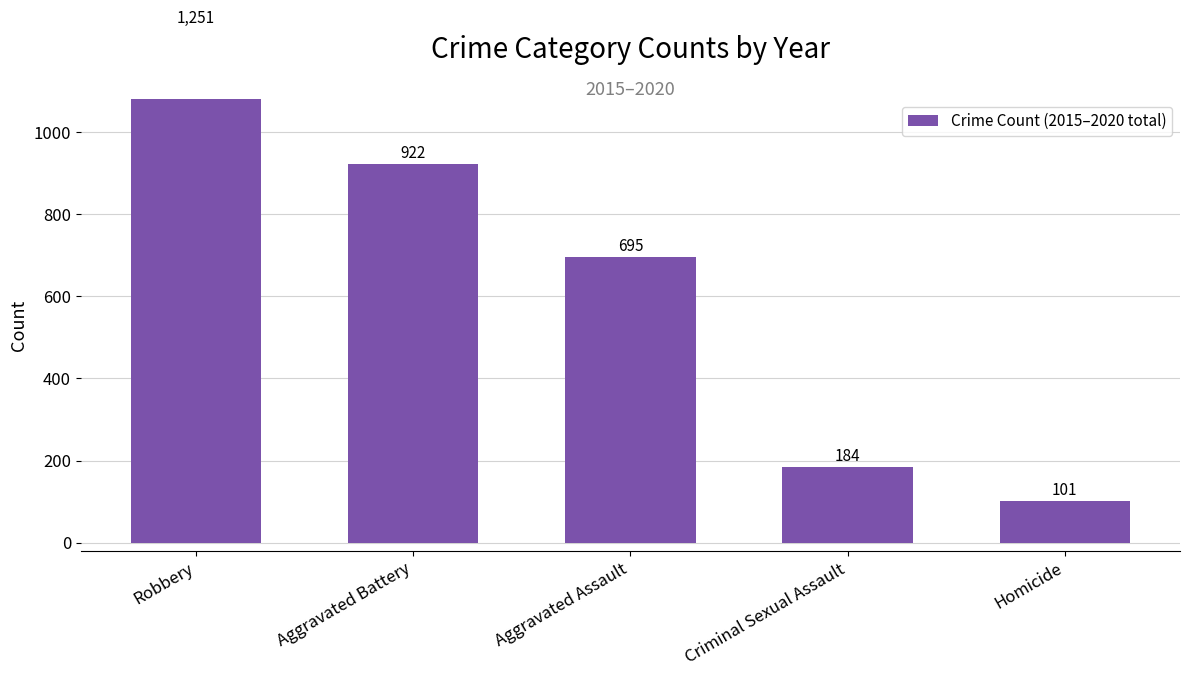

List the labels in order of value, smallest first.

Homicide, Criminal Sexual Assault, Aggravated Assault, Aggravated Battery, Robbery